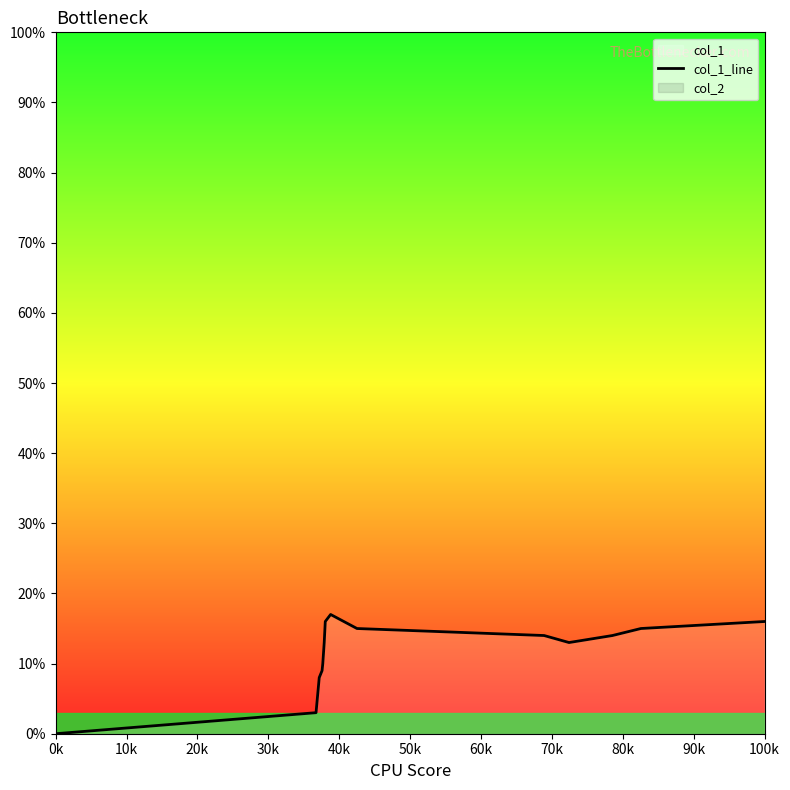

Is it true that col_1_line equals 25 at 100k?

False